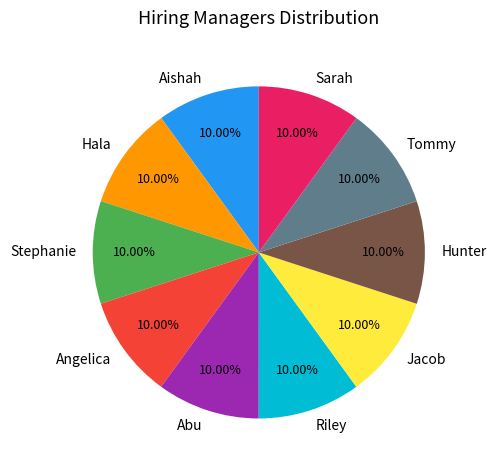

Does Abu account for over 50% of the chart?

No